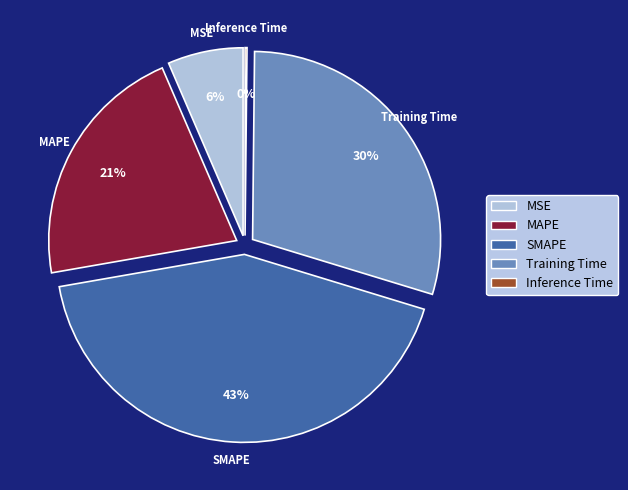

Is Training Time the majority of the pie?

No